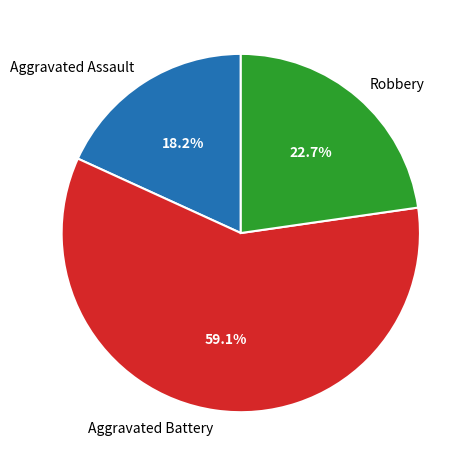

How many segments does this pie chart have?

3